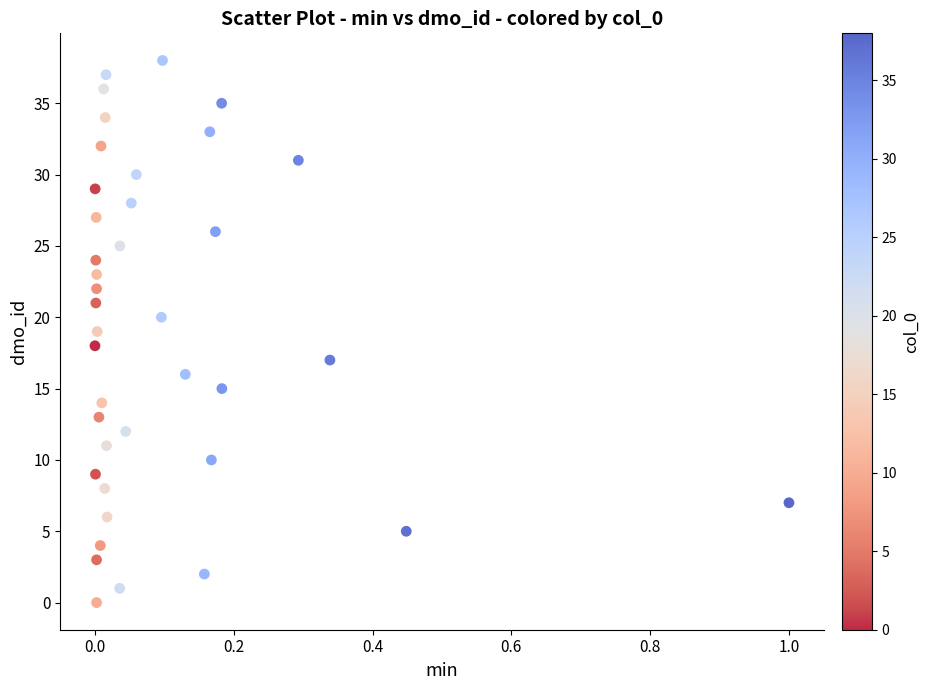

What is the range of Y values (max minus min)?

38